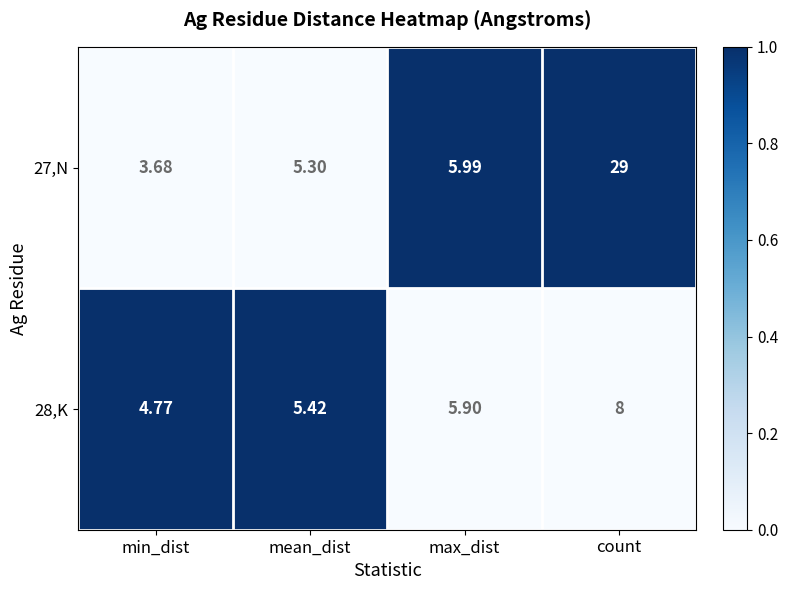

Which category has the highest value across all series?

count